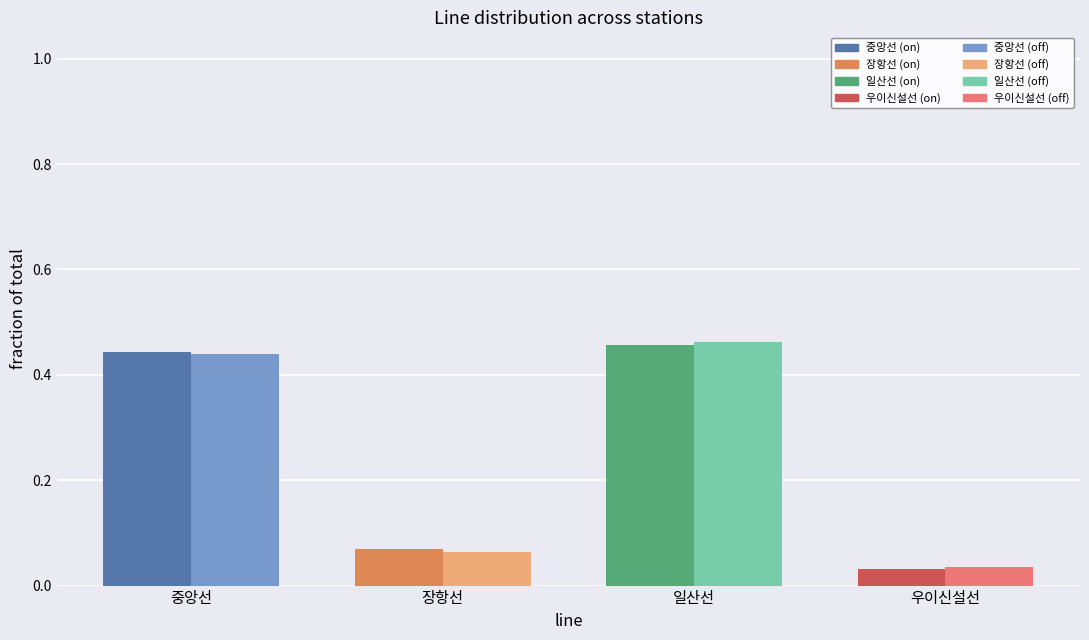

What is the total value across all series at 중앙선?

0.9